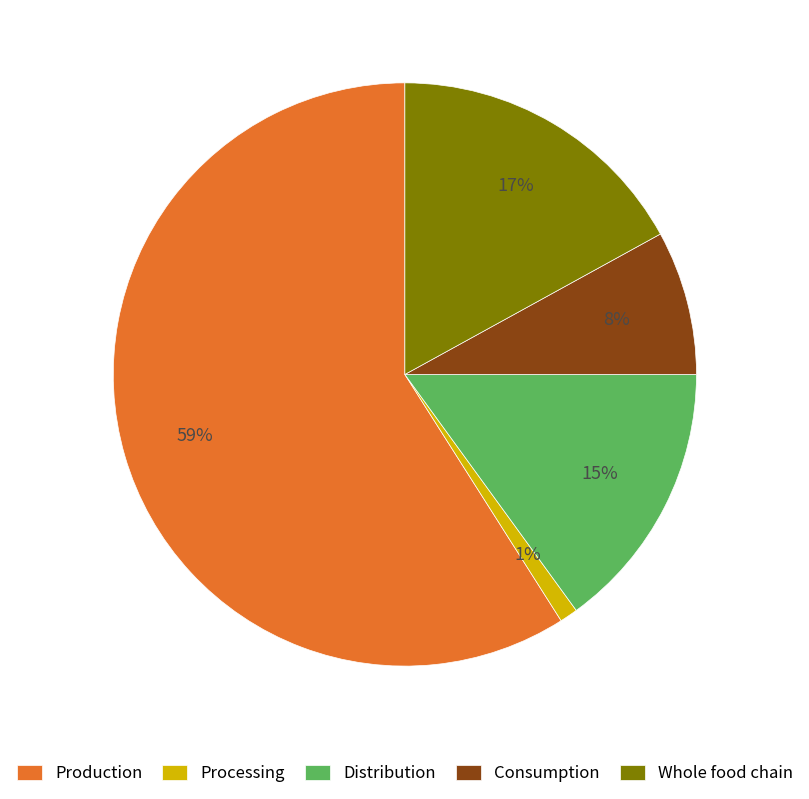

Is the sum of Distribution and Consumption greater than half?

No